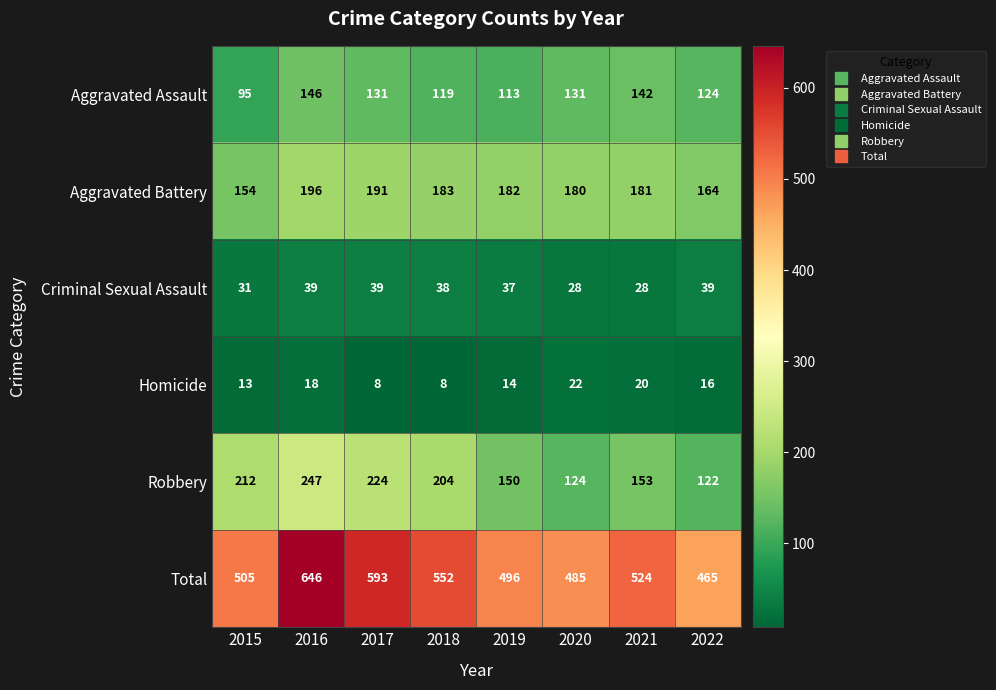

Which series has the largest total across all categories?

Total